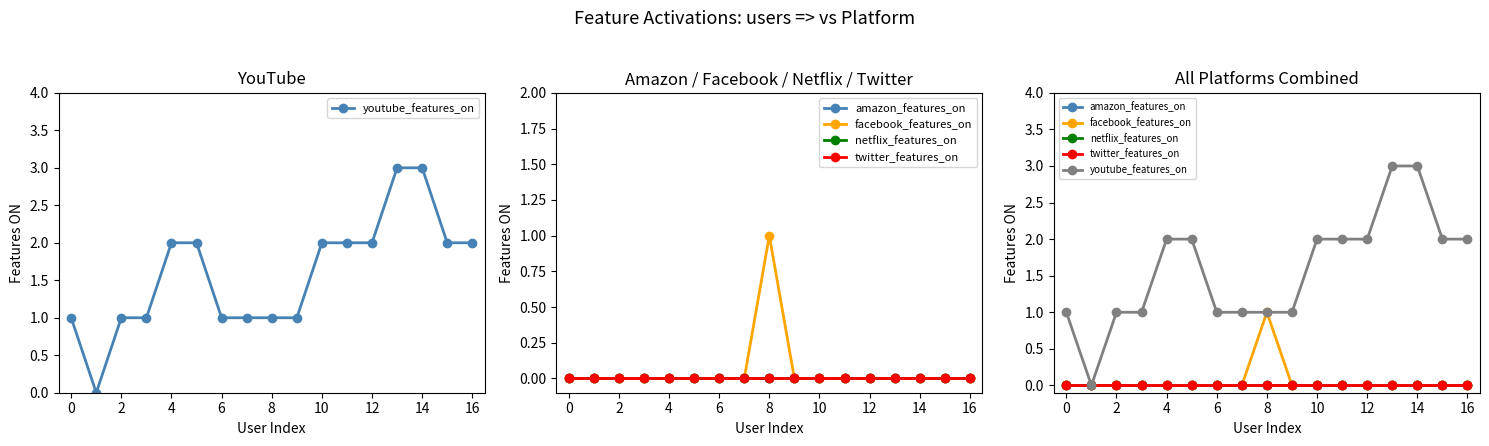

True or false: amazon_features_on has a value of 0 at 0.

True